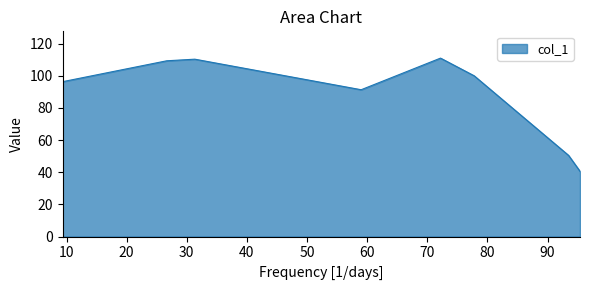

What is the smallest value displayed?

40.6